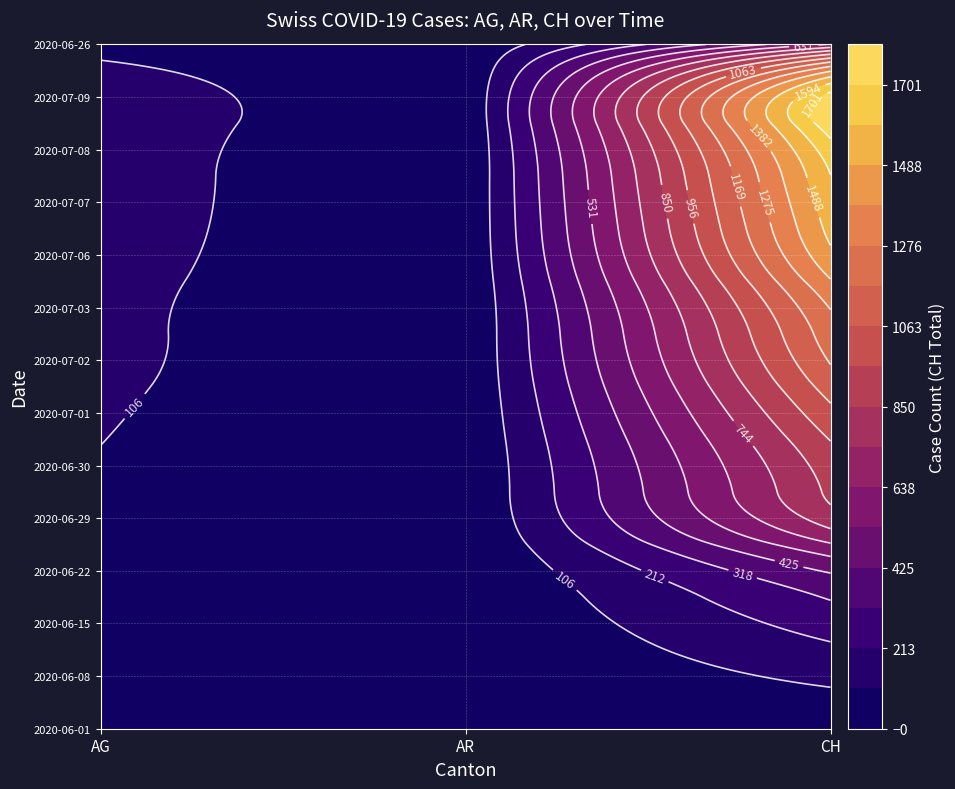

True or false: 2020-07-08 has a value of 1657 at 2.

True